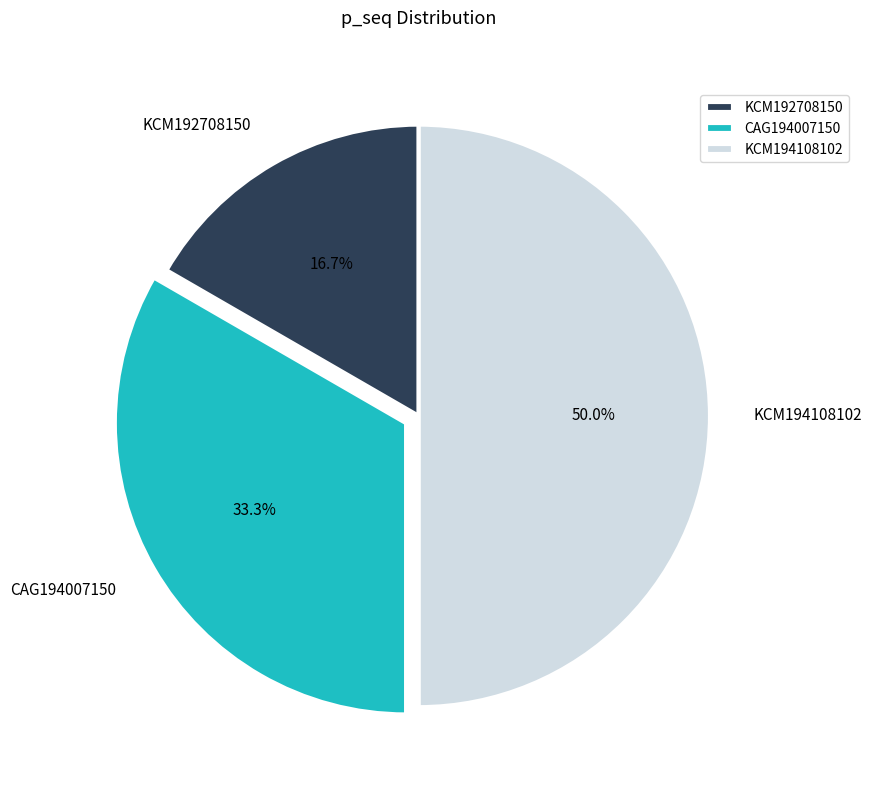

Does CAG194007150 represent more than half of the total?

No